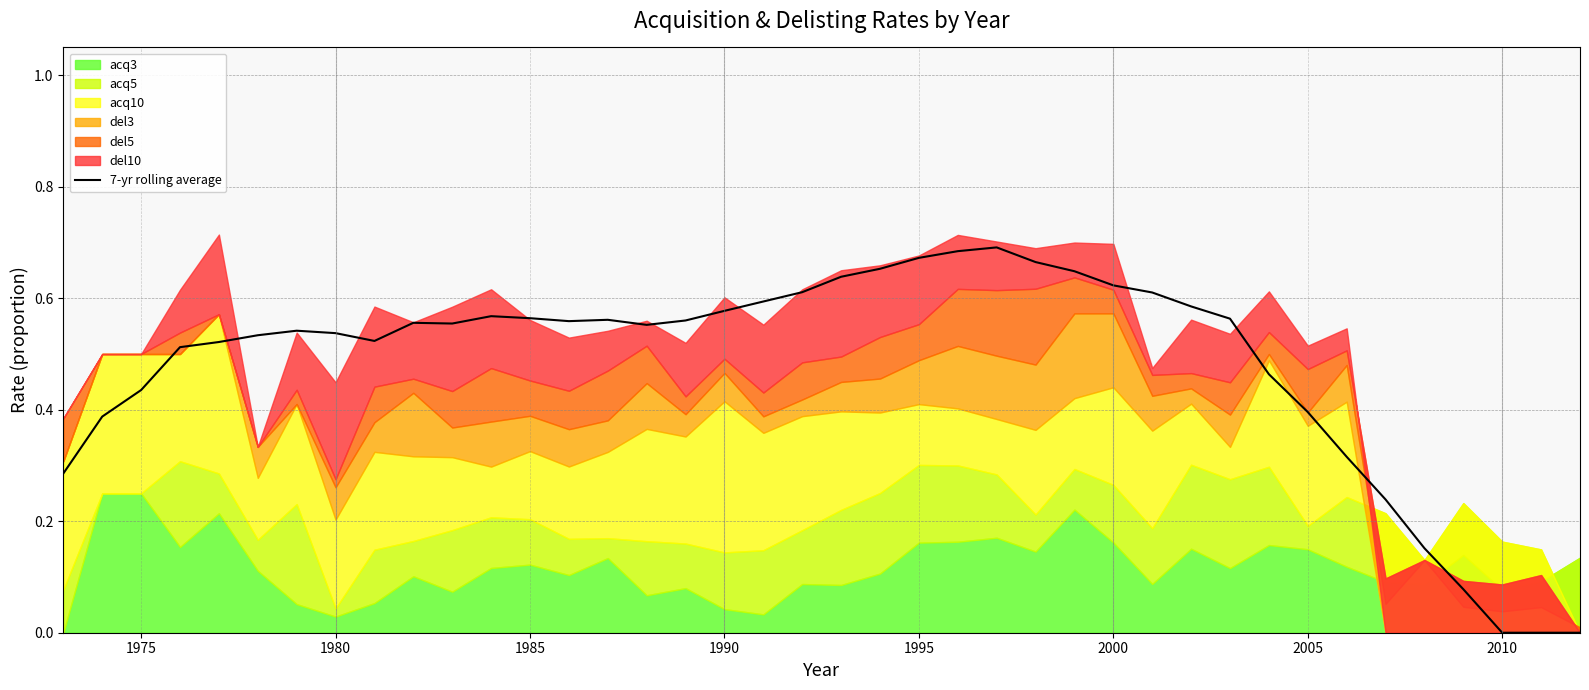

Does the chart display data point markers on the line(s)?

No